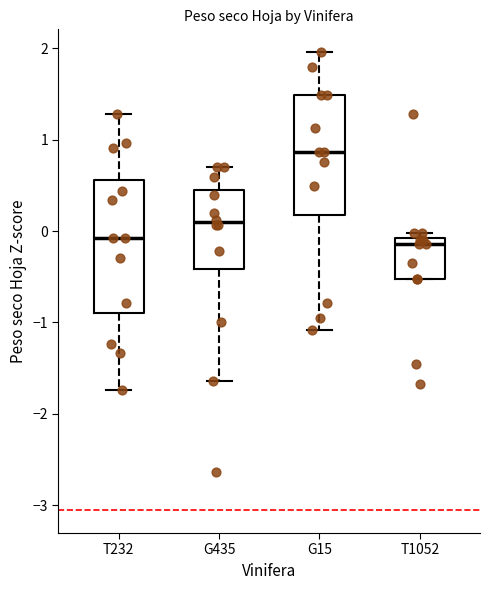

Comparing the boxes themselves (not the whiskers), which one is the tallest?

T232